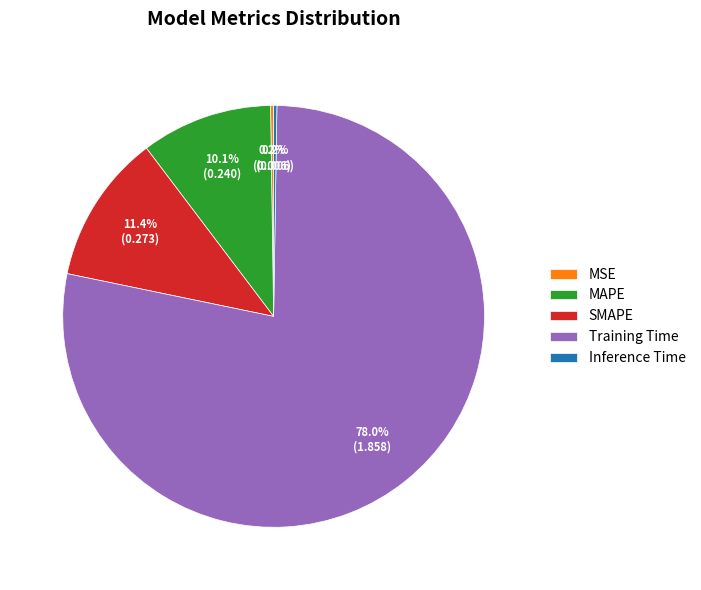

Do MAPE and SMAPE together represent more than half of the pie?

No